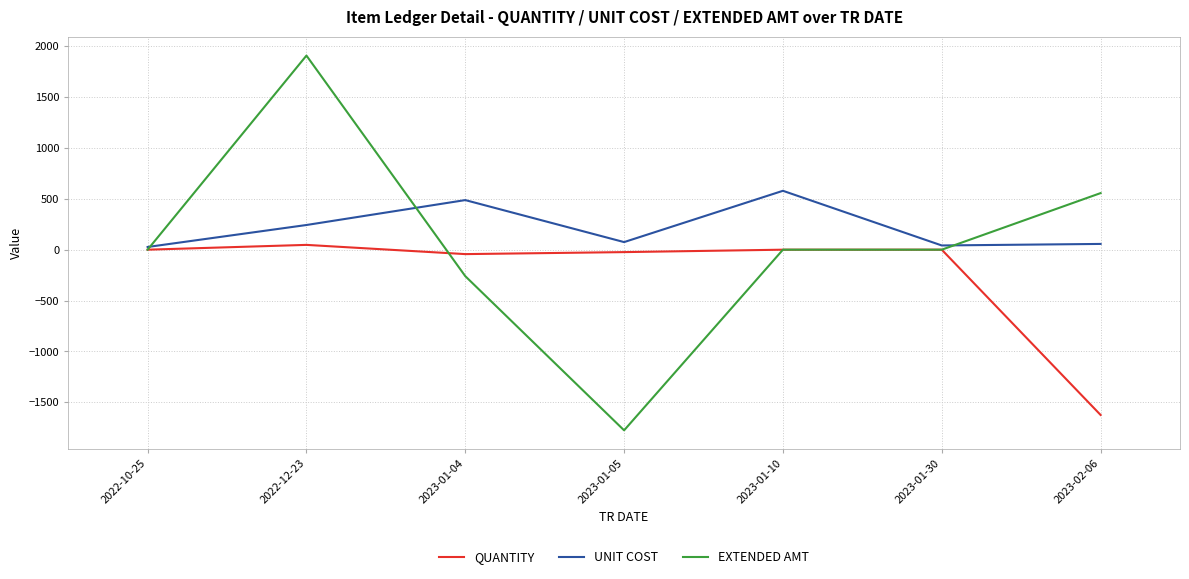

How many lines are shown in the chart?

3